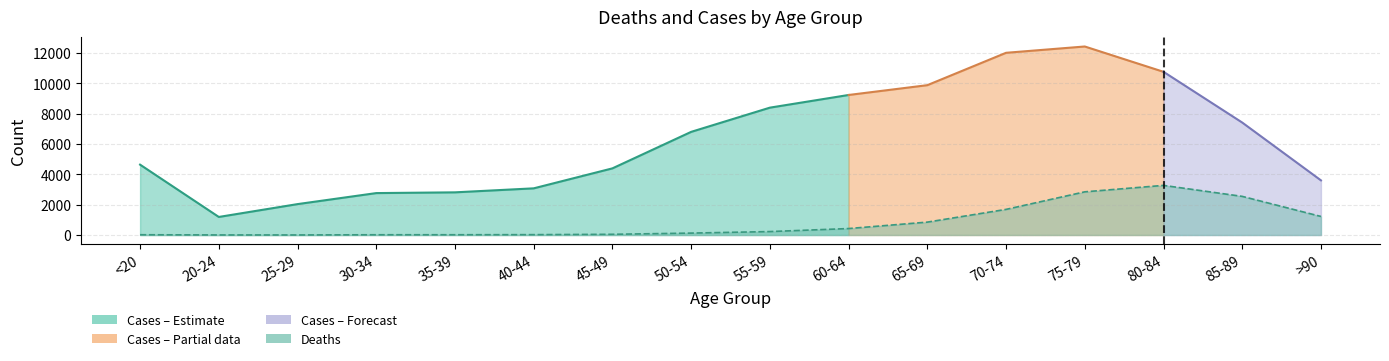

List the labels in order of value, smallest first.

25-29, 20-24, 30-34, <20, 35-39, 40-44, 45-49, 50-54, 55-59, 60-64, 65-69, >90, 70-74, 85-89, 75-79, 80-84